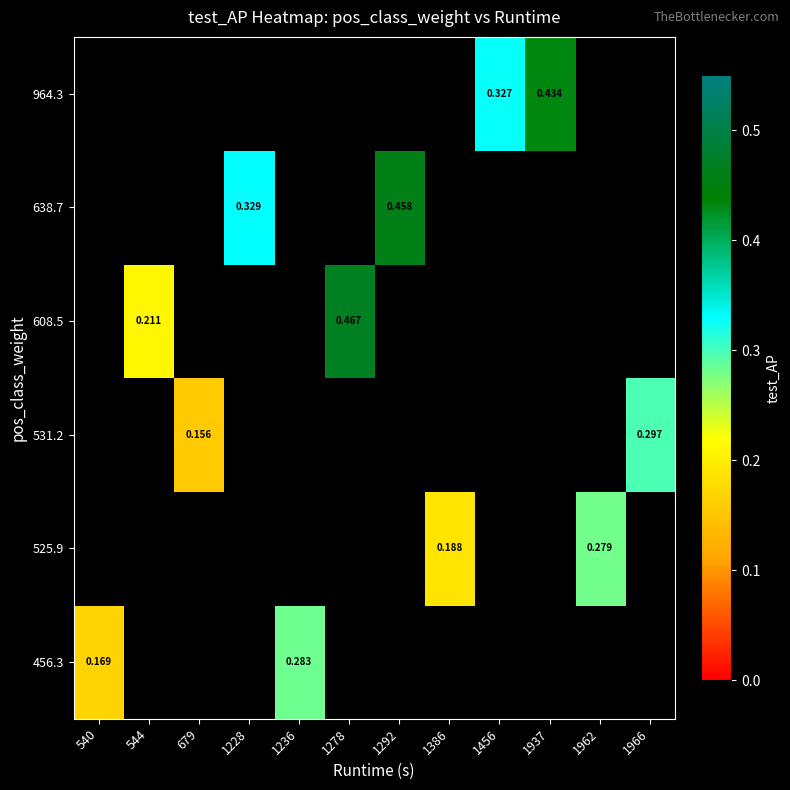

How many distinct data groups are displayed?

6